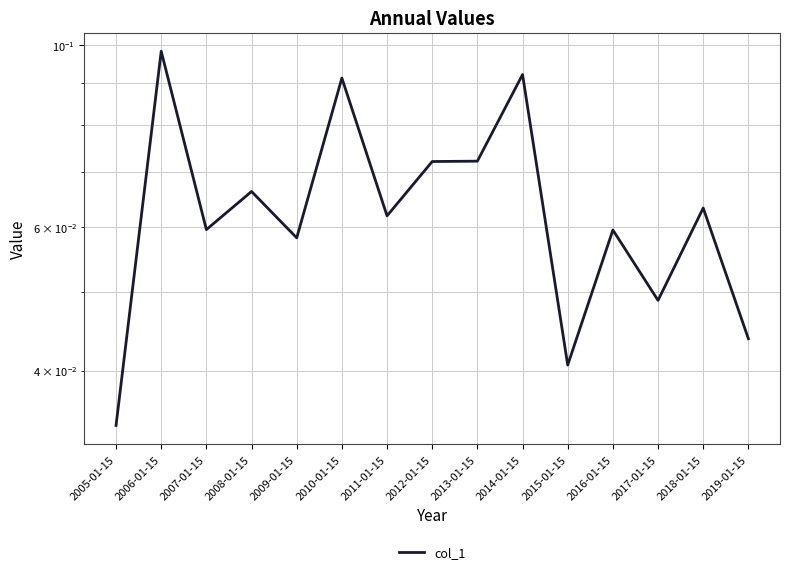

Does the chart display data point markers on the line(s)?

No